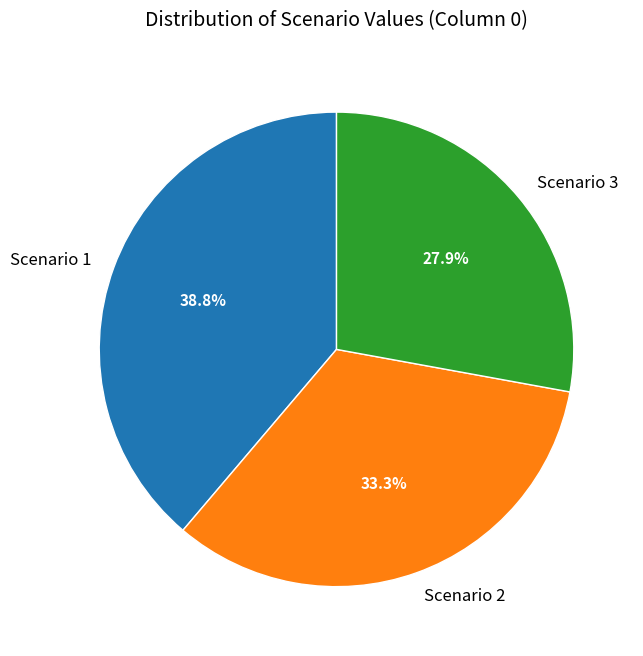

Which category has the smallest portion of the pie?

Scenario 3